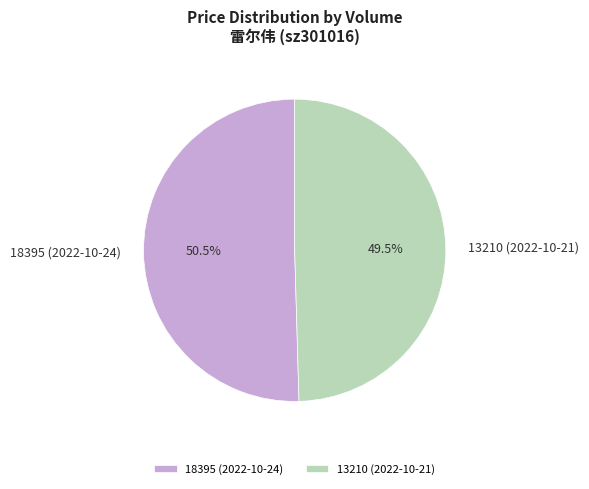

Does any single category account for the majority?

Yes